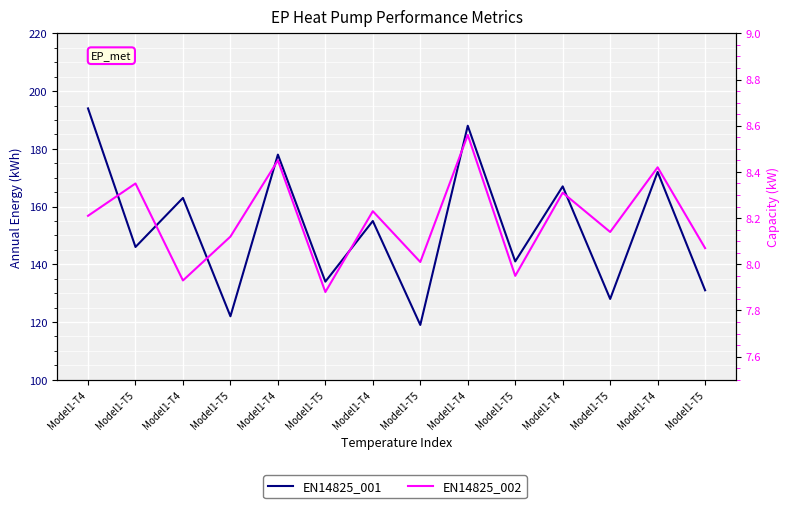

What is the label of the 5th point from the right?

Model1-T5